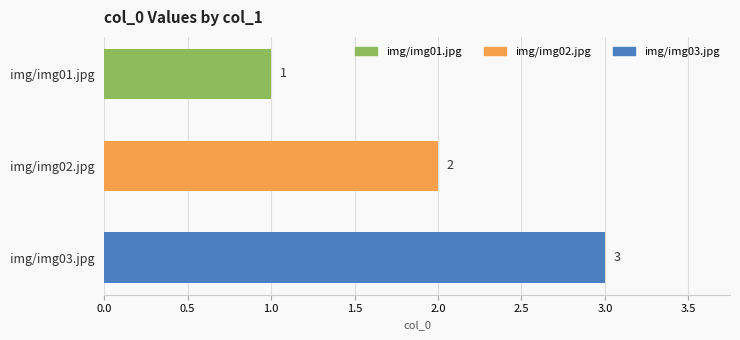

What is the label of the 2nd bar from the top?

img/img02.jpg